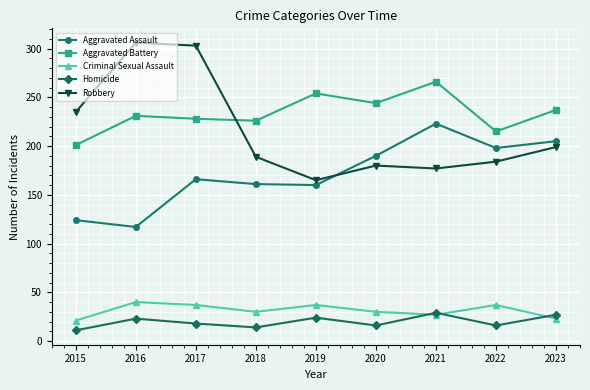

What is the lowest value of the Aggravated Battery series?

201